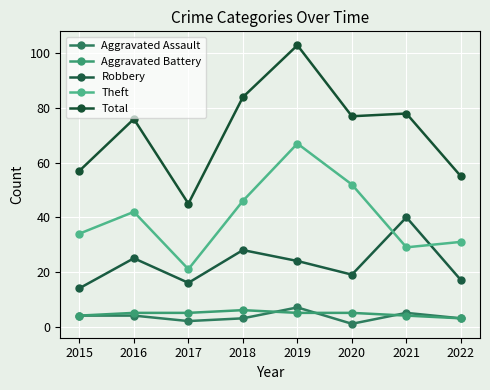

What is the difference between the highest and lowest values at 2018?

81